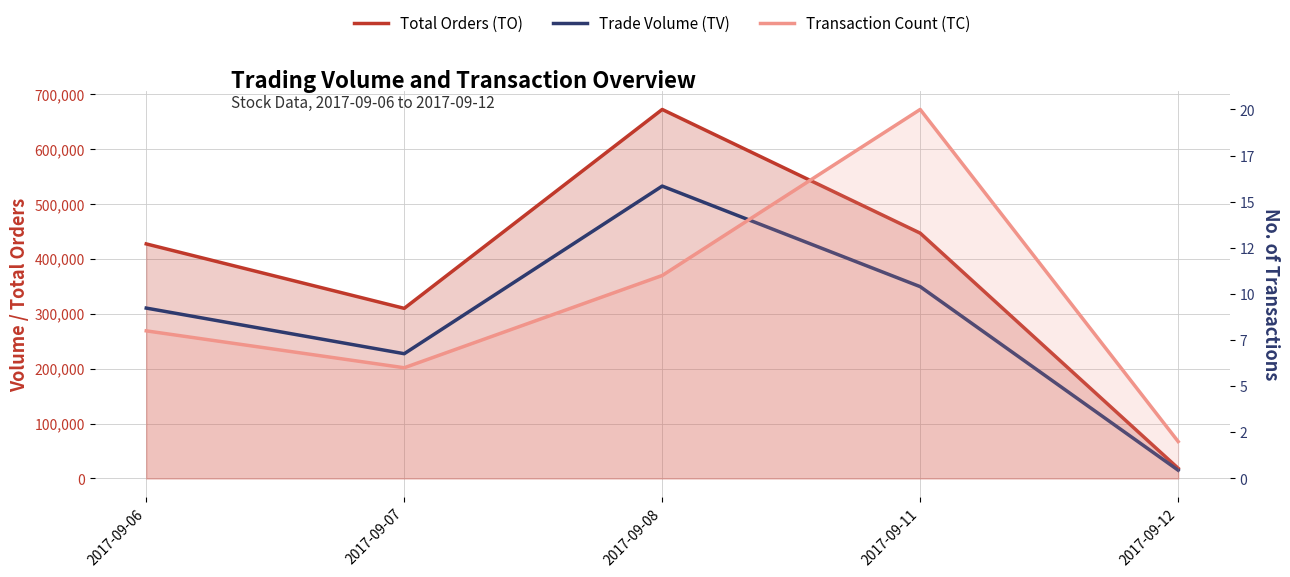

Which series has the largest range (max minus min)?

Total Orders (TO)